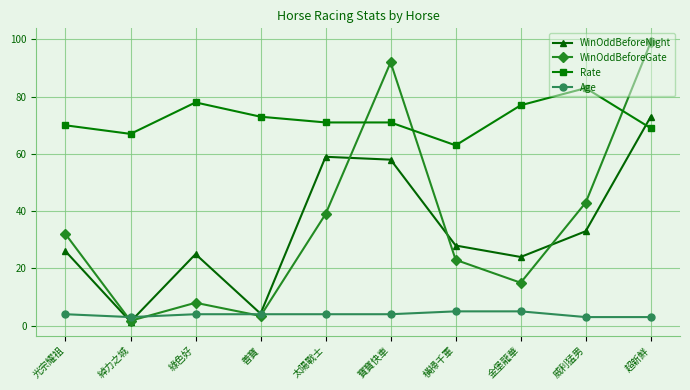

What is the difference between the highest and lowest values at 超新鮮?

96.0